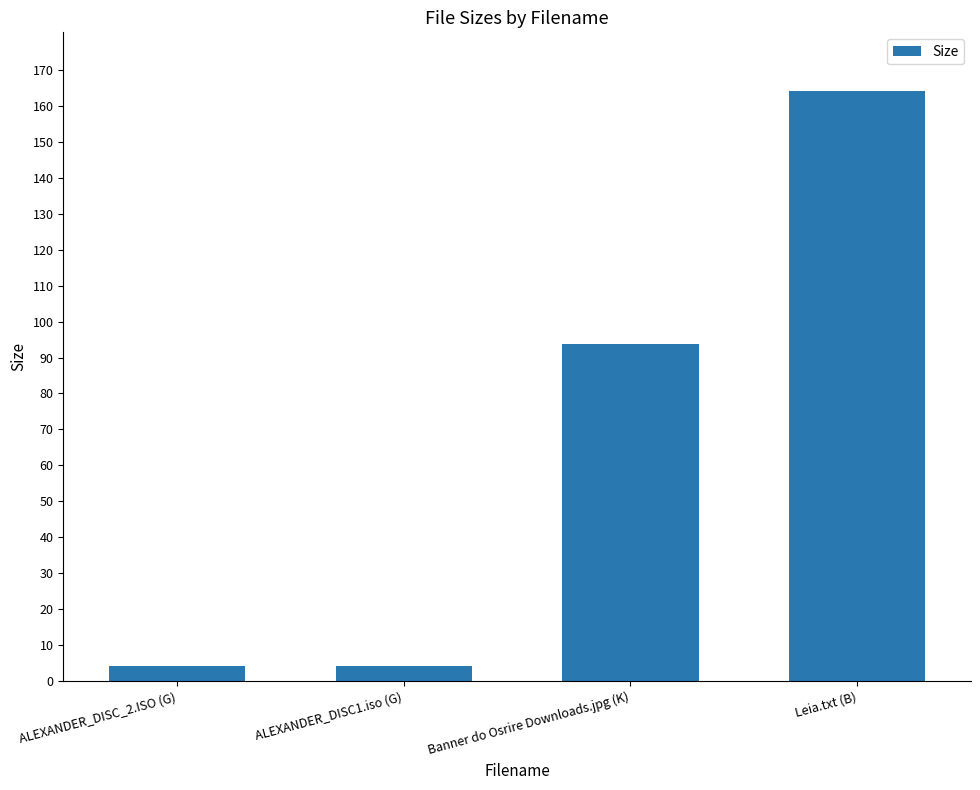

Count the number of data series in this chart.

1